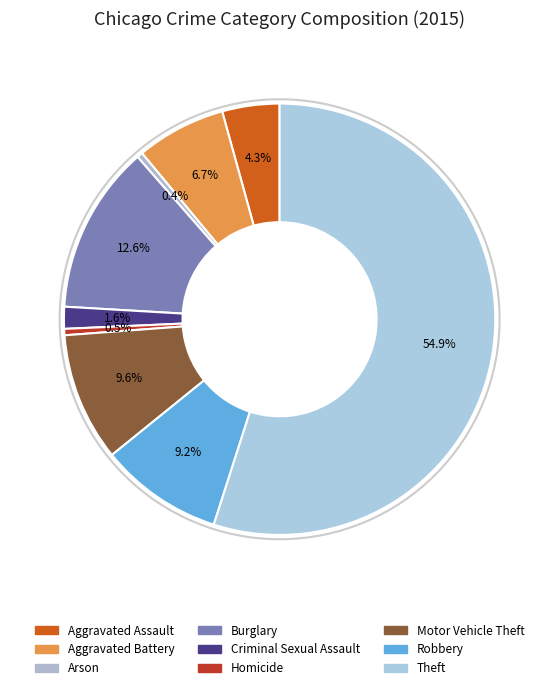

Count the number of slices in the pie.

9